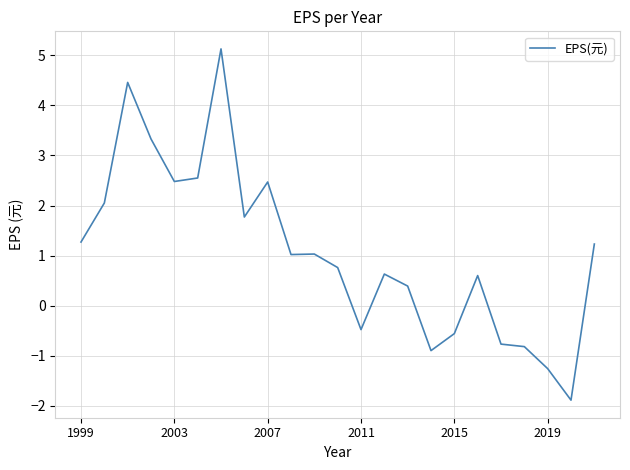

What is the difference between the maximum and minimum values?

7.0